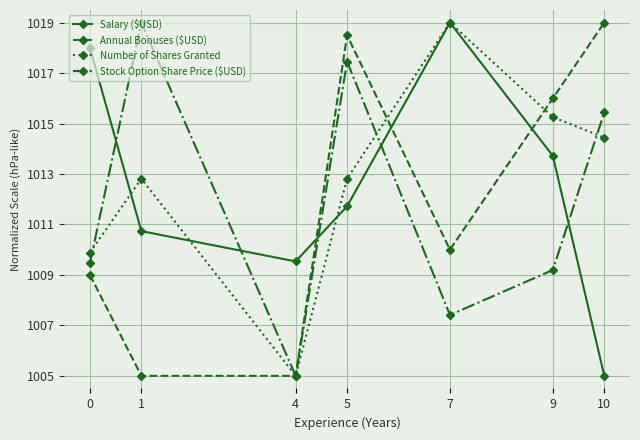

The Stock Option Share Price ($USD) series shows 1009.2 at 9. True or false?

True